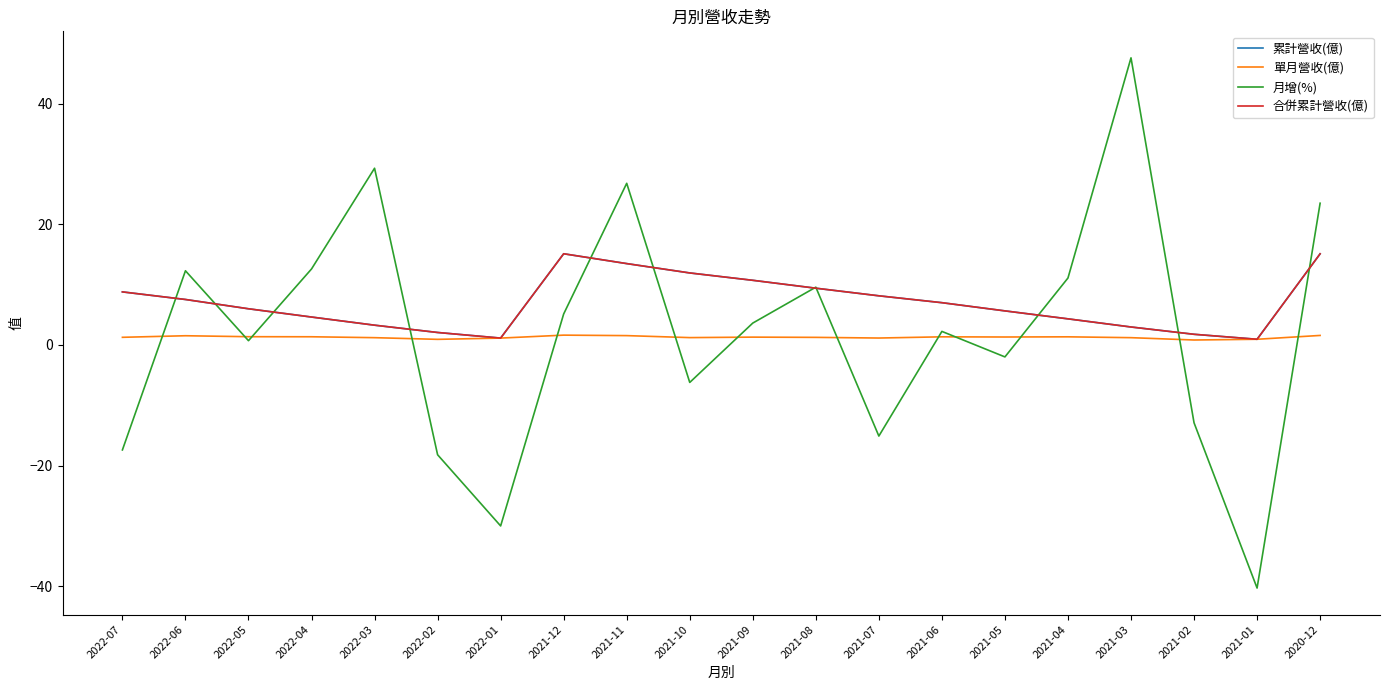

Does the chart have visible grid lines?

No